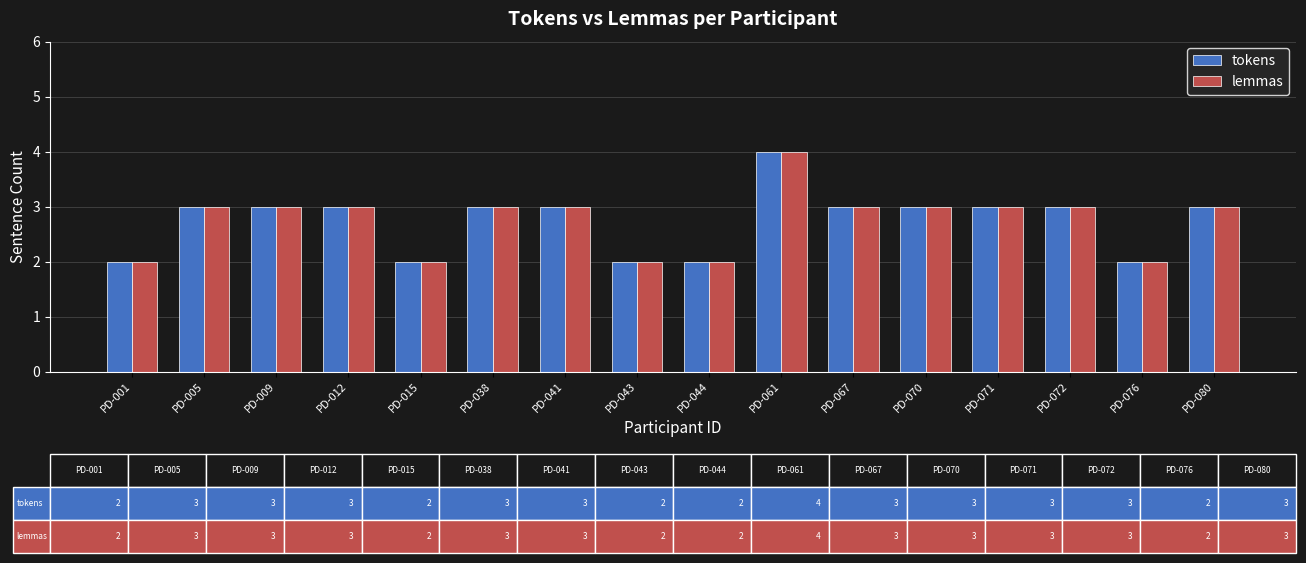

What is the minimum value shown in the chart?

2